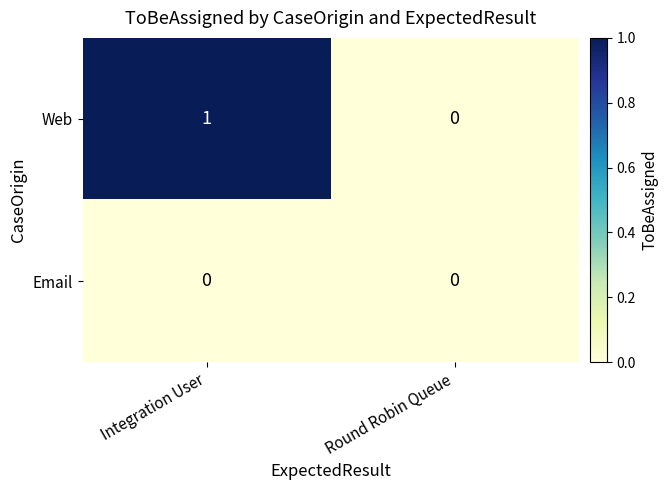

Is the value of Email at Integration User greater than the value of Web at Integration User?

No